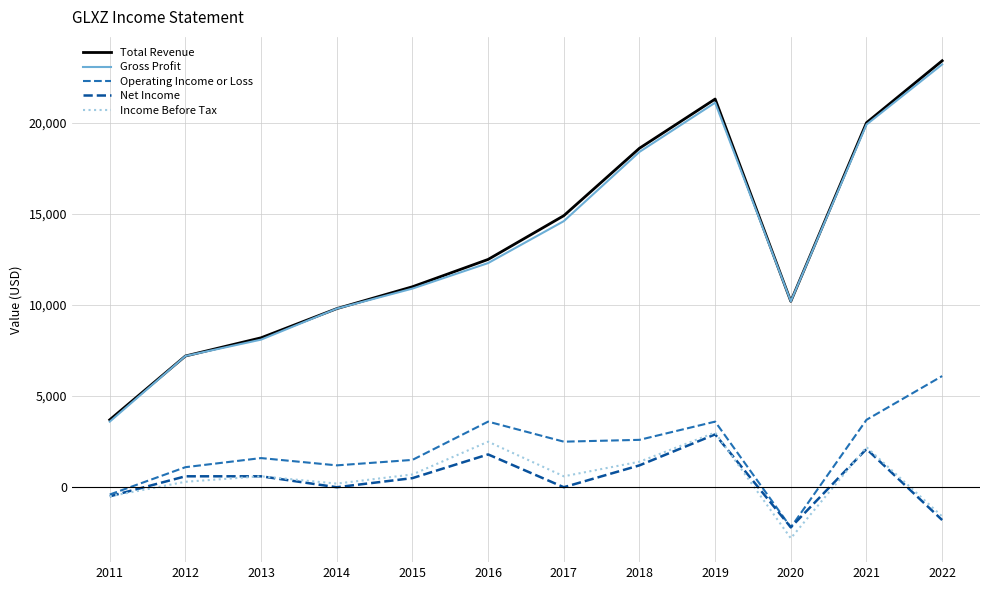

Is it true that Income Before Tax equals -4028 at 2020?

False